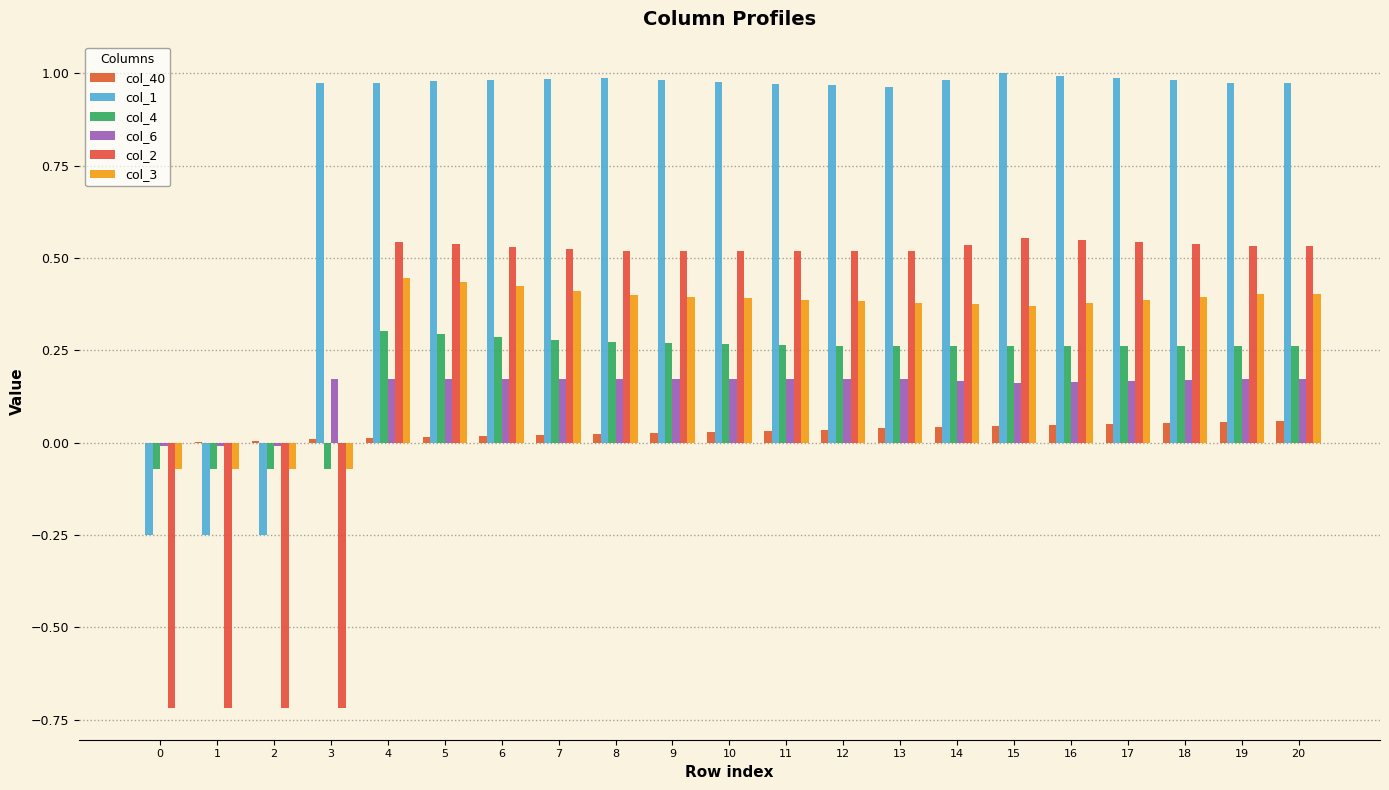

Between 3 and 19, which series saw the biggest shift?

col_2